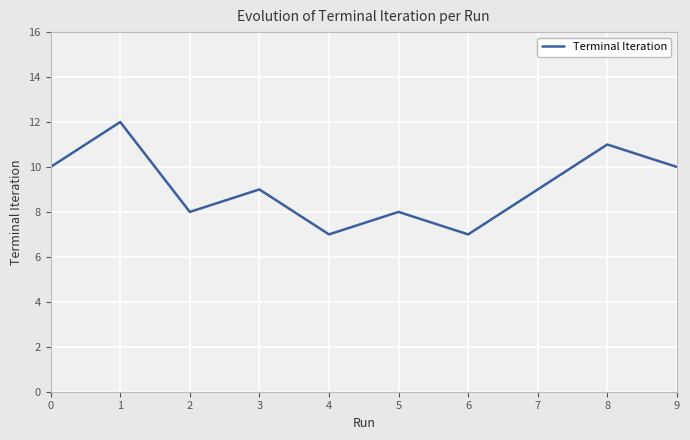

What is the change in value from 3 to 8?

+2